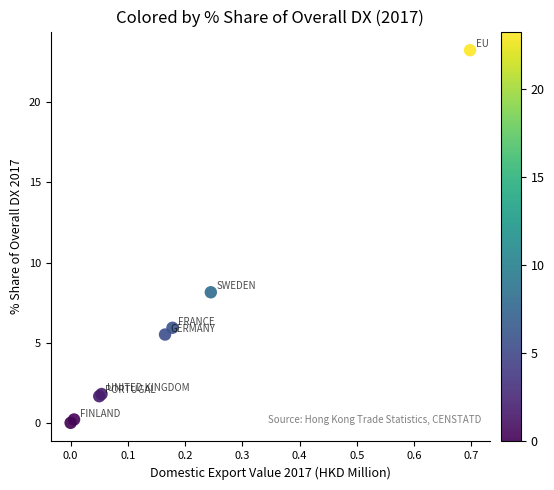

What Y value in the scatter plot is closest to 11?

8.1